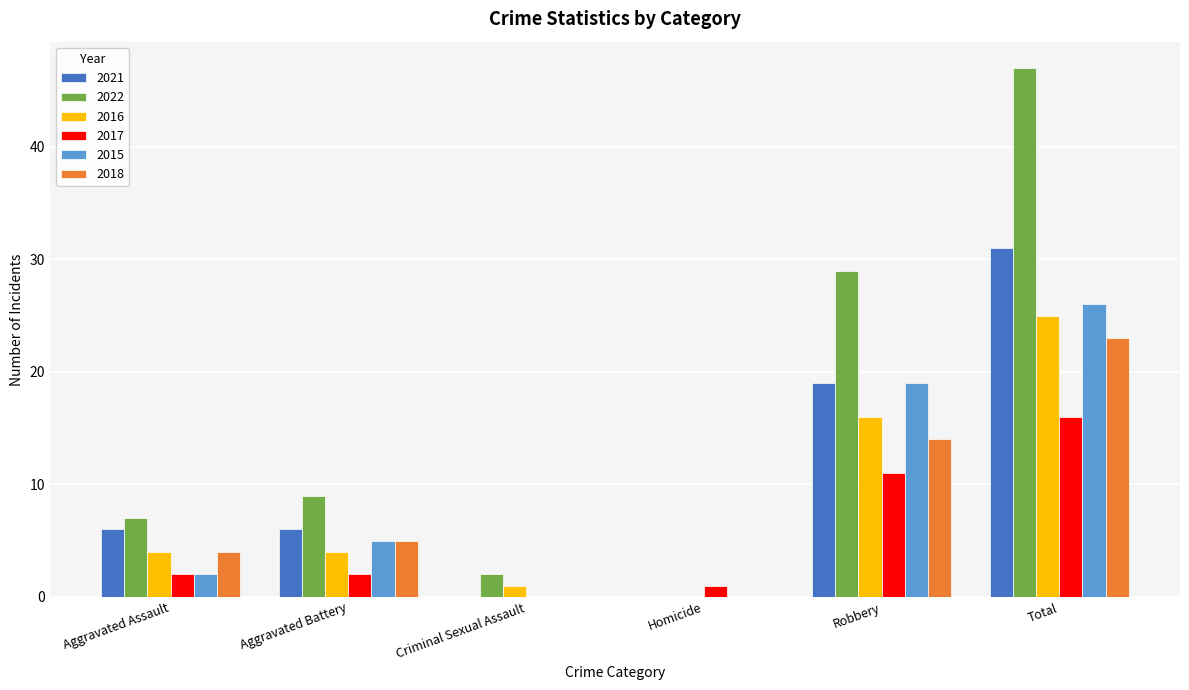

What is the total value across all series at Total?

168